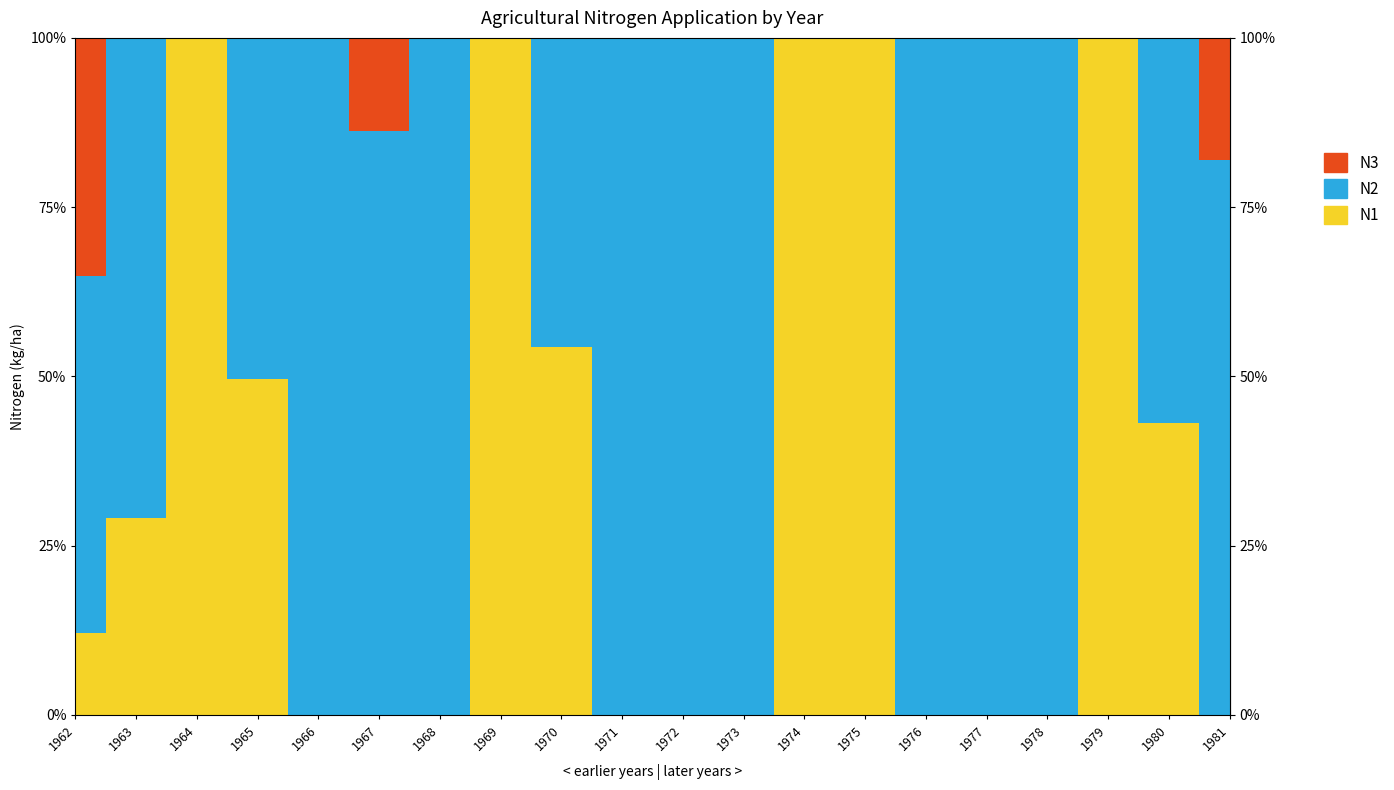

Reading left to right, transcribe all the data shown in this chart.

N1: 16.0	22.3	77.4	78.2	0.0	0.0	0.0	79.0	74.4	0.0	0.0	0.0	51.5	62.3	0.0	0.0	0.0	67.4	59.8	0.0
N2: 69.2	54.2	0.0	79.2	56.5	68.0	57.3	0.0	62.5	37.4	20.0	38.7	0.0	0.0	48.1	50.8	51.2	0.0	78.7	56.7
N3: 46.3	0.0	0.0	0.0	0.0	10.9	0.0	0.0	0.0	0.0	0.0	0.0	0.0	0.0	0.0	0.0	0.0	0.0	0.0	12.5